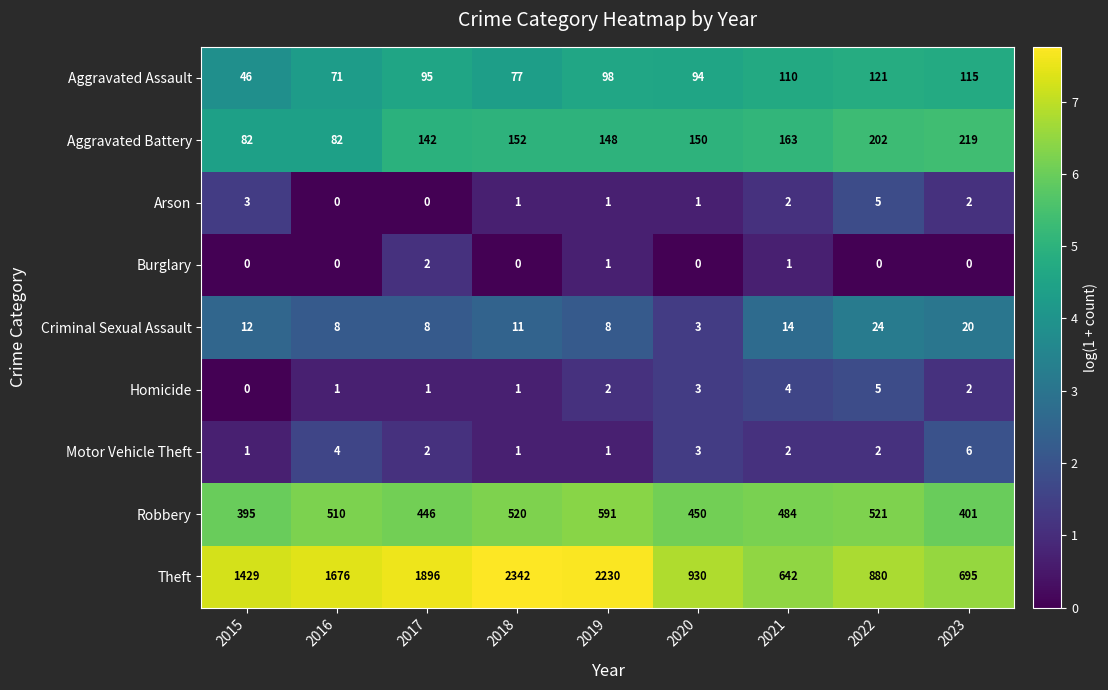

Which label corresponds to the largest value in the chart?

2018